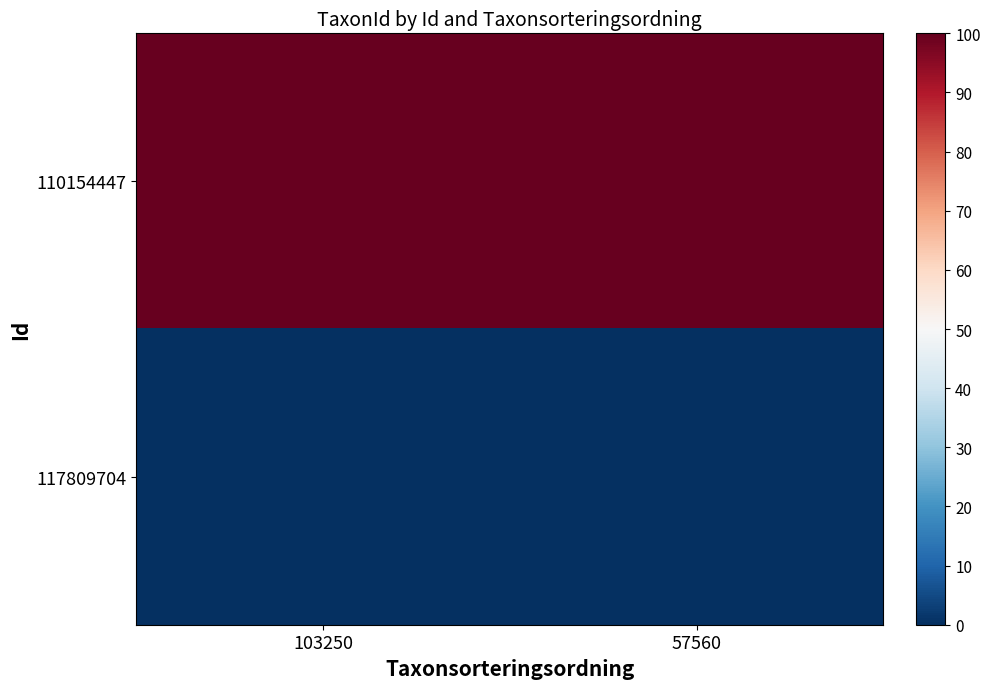

List the series in order of their peak value, lowest first.

117809704, 110154447